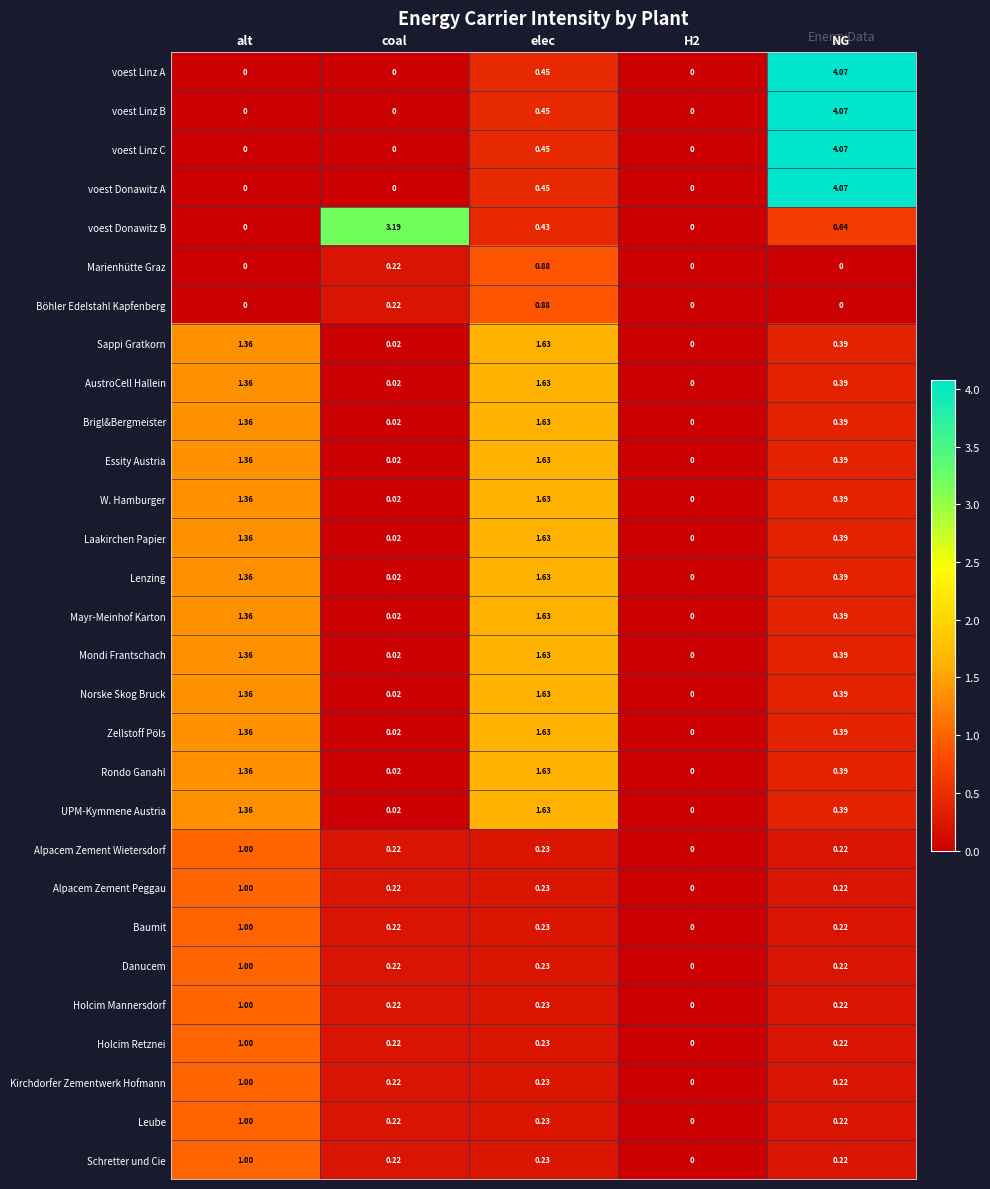

At which category is the sum across all series the highest?

elec